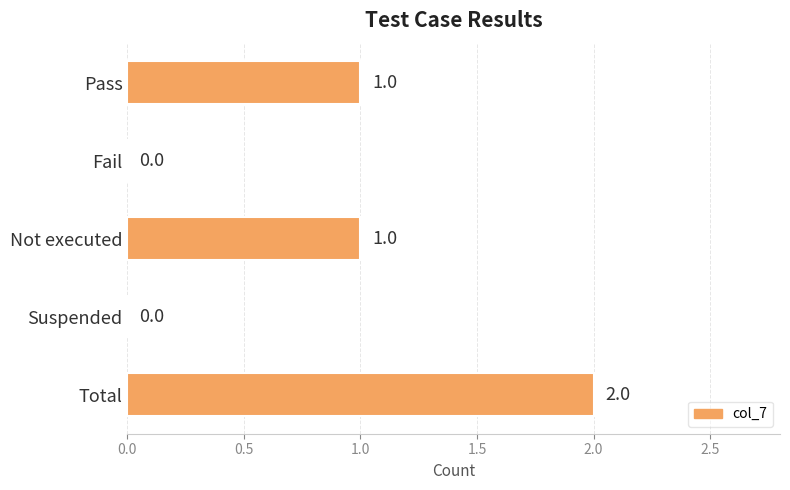

Reading bottom to top, extract all data points from this chart.

Total=2	Suspended=0	Not executed=1	Fail=0	Pass=1